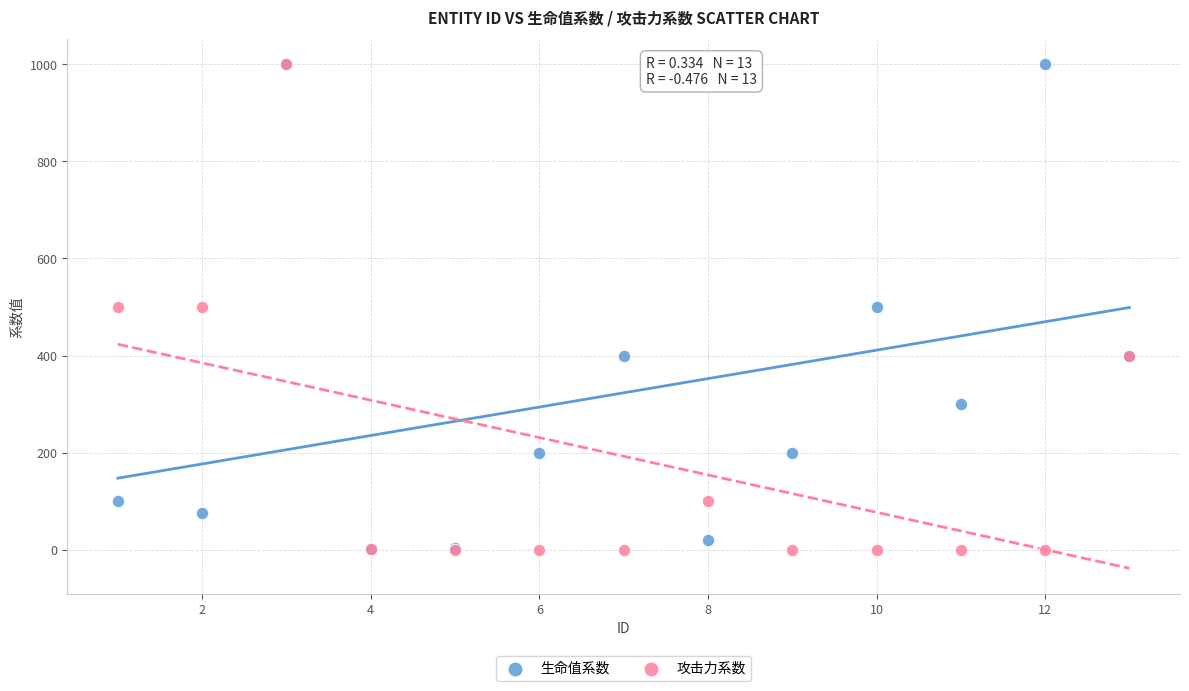

What are all the series names shown in the legend?

生命值系数, 攻击力系数